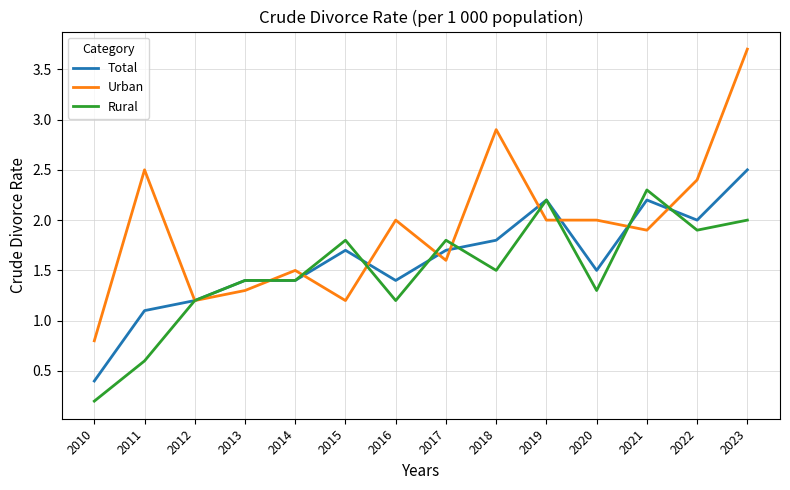

Which series changed the most between 2014 and 2018?

Urban